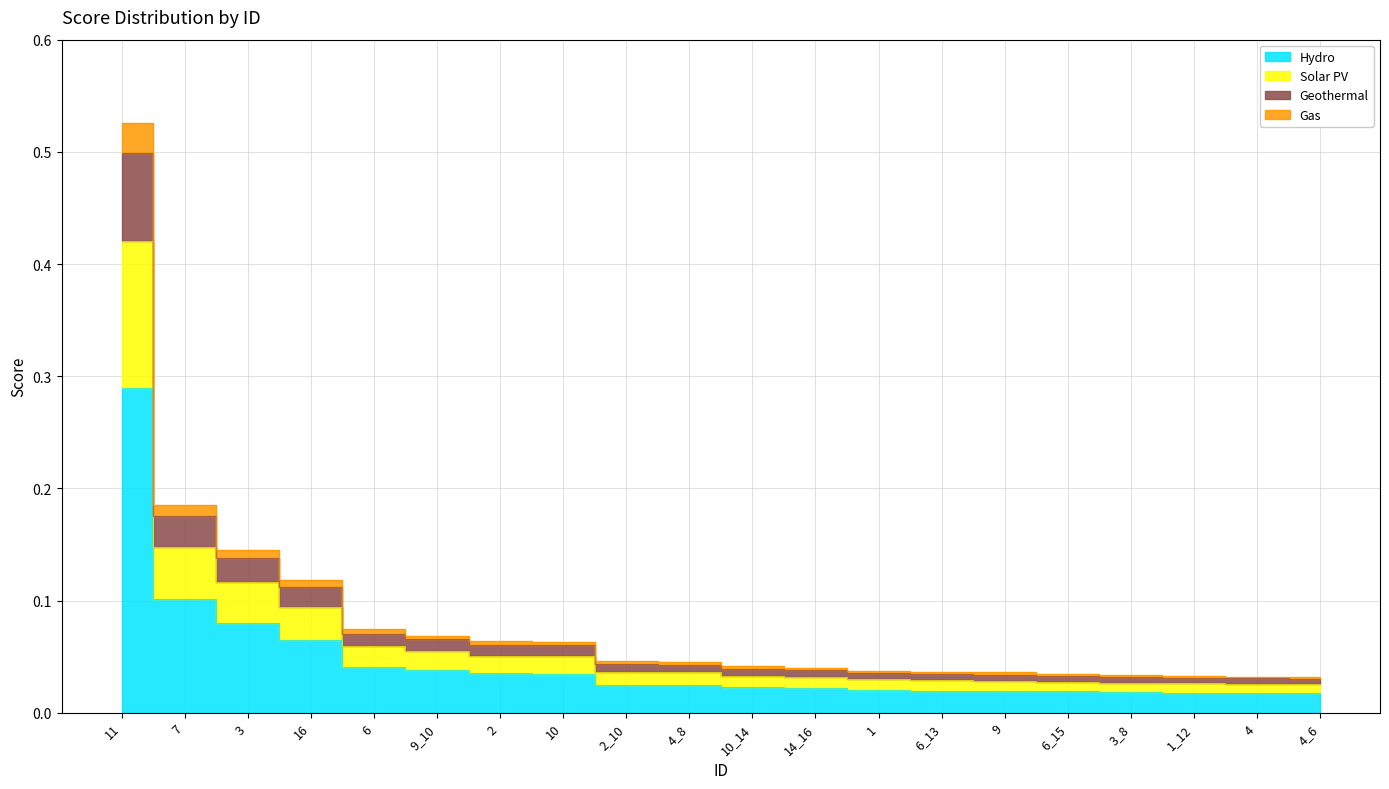

Is this an area chart (filled region under the line)?

No